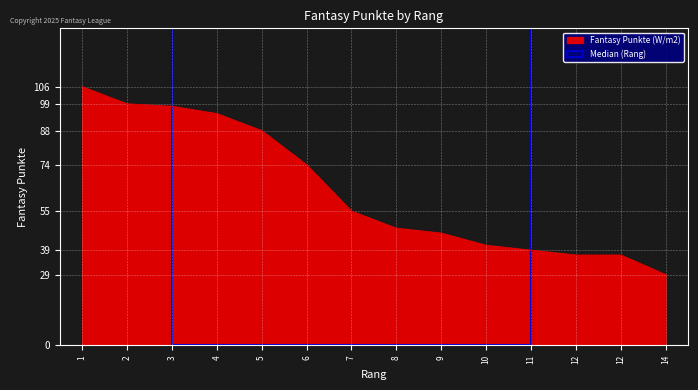

How many series are shown in this chart?

1